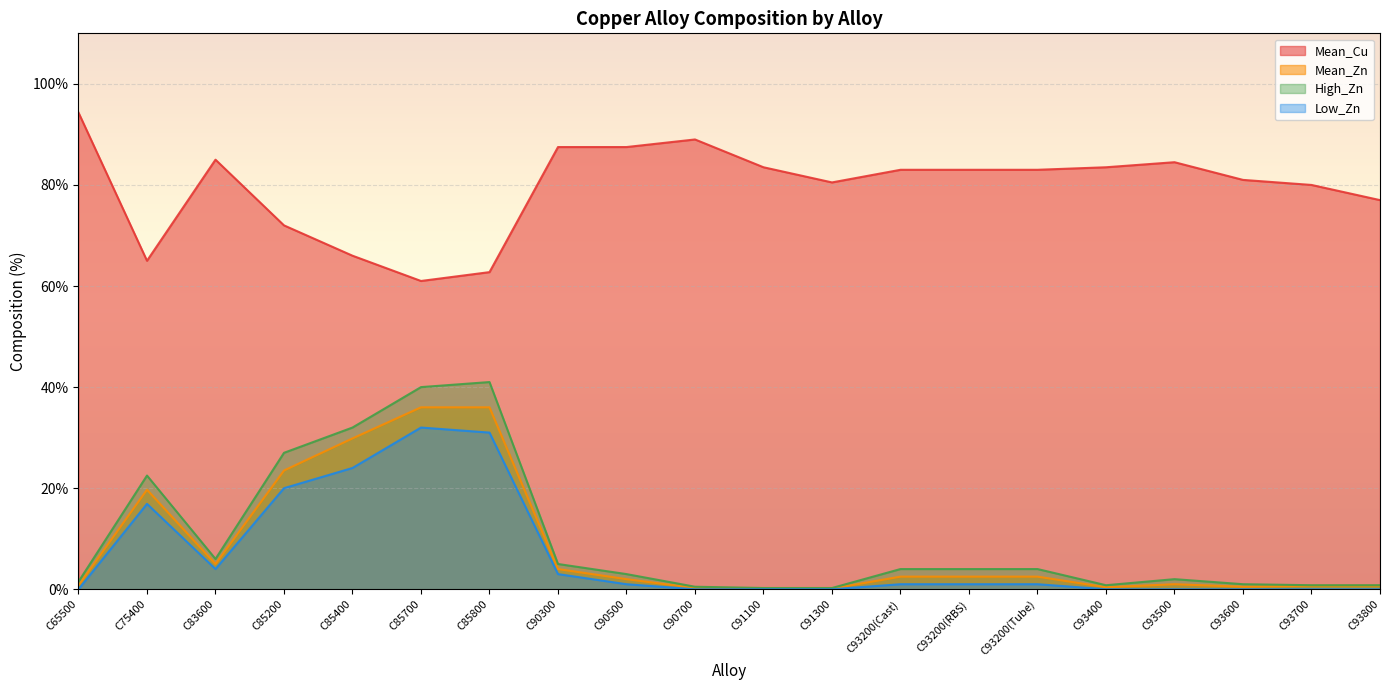

True or false: Mean_Zn has a value of 3.1 at C90500.

False